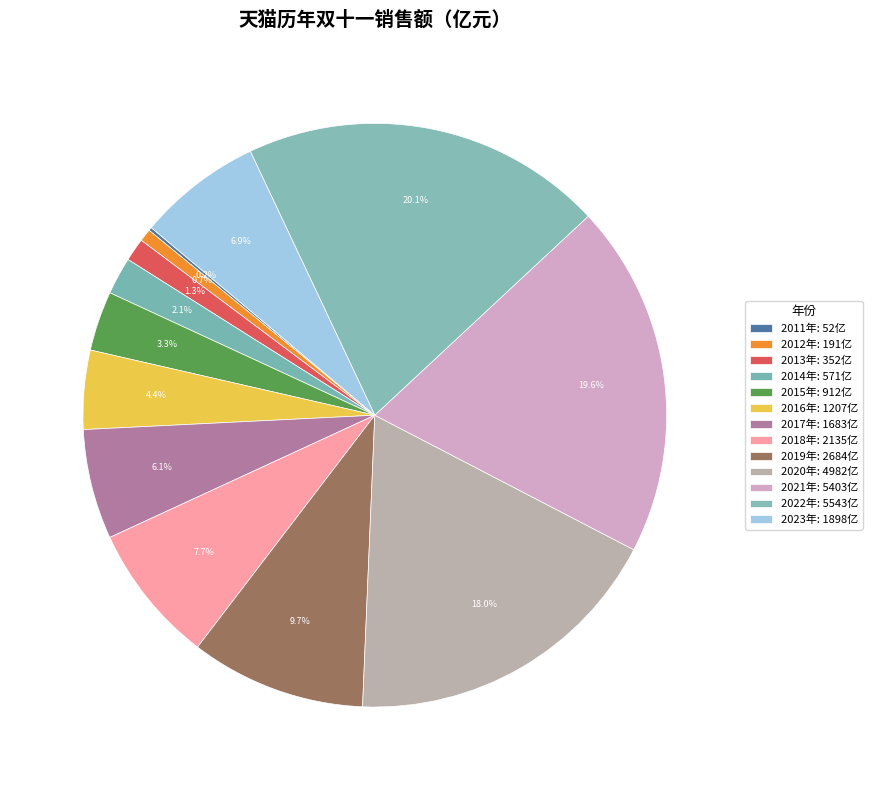

Count the number of slices in the pie.

13